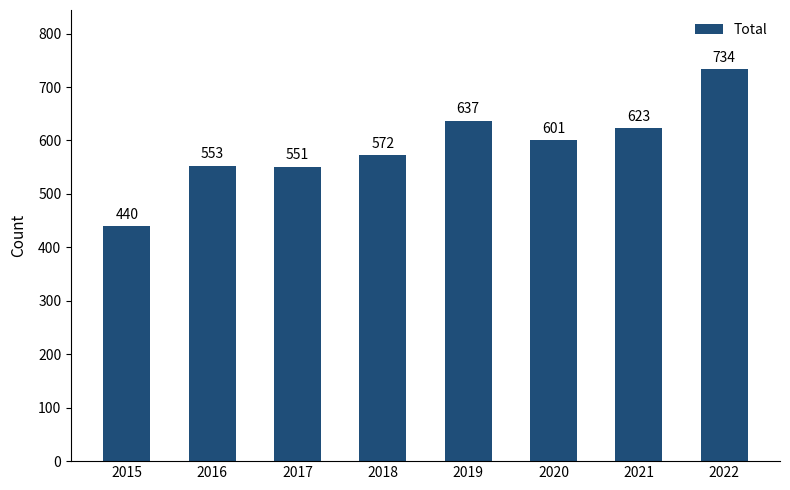

Reading right to left, what are all the values shown in this chart?

734	623	601	637	572	551	553	440